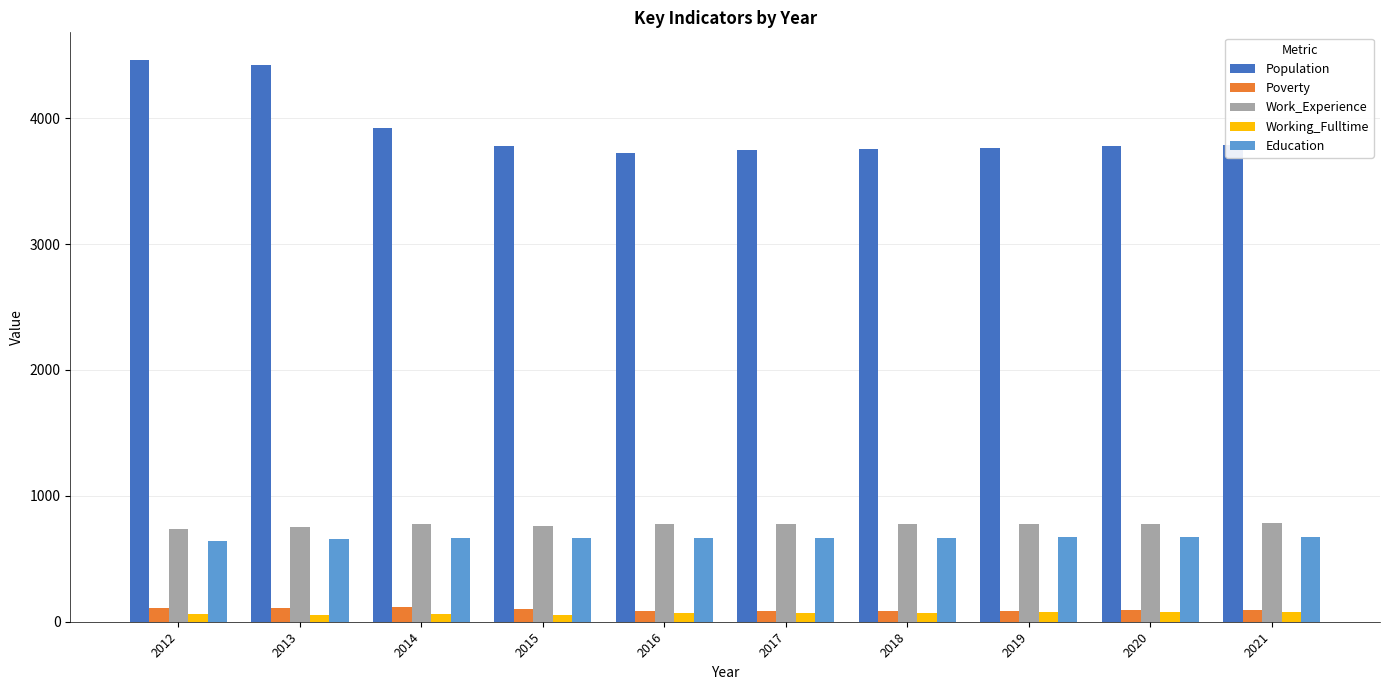

At how many categories does at least one series exceed 1052?

10